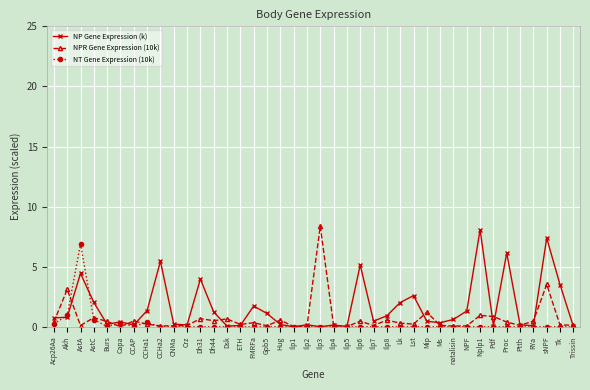

Which series has the largest total across all categories?

NP Gene Expression (k)